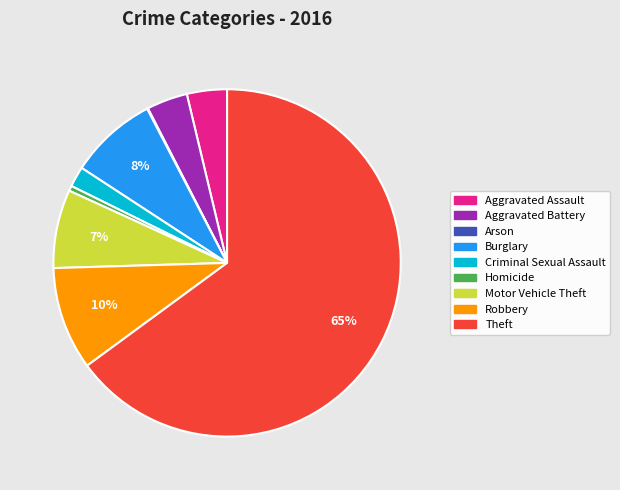

What is the largest slice in the pie chart?

Theft